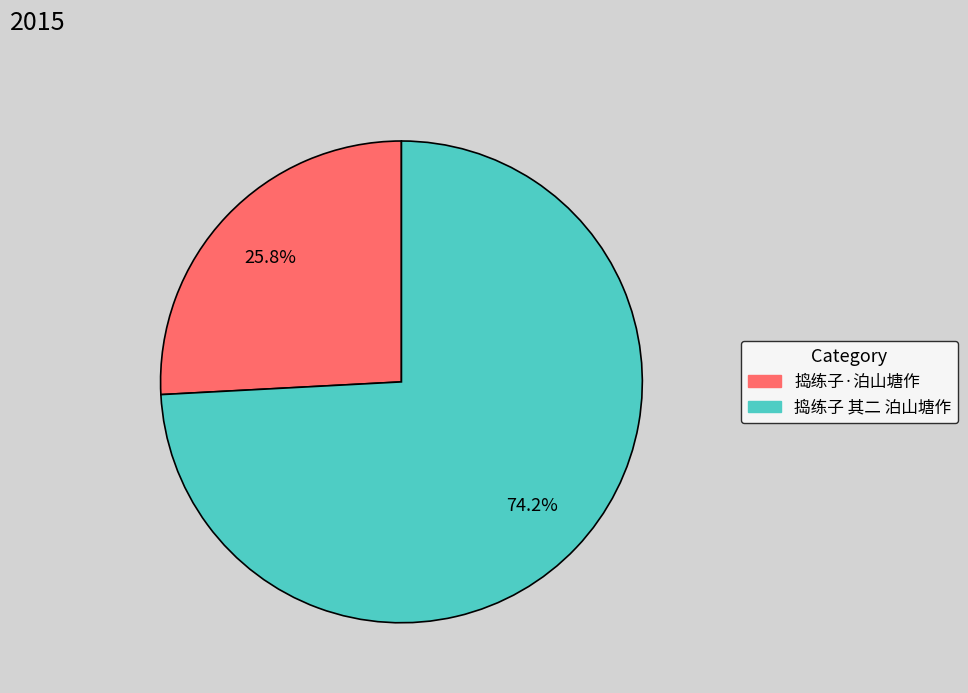

Which category has the biggest portion of the pie?

捣练子 其二 泊山塘作